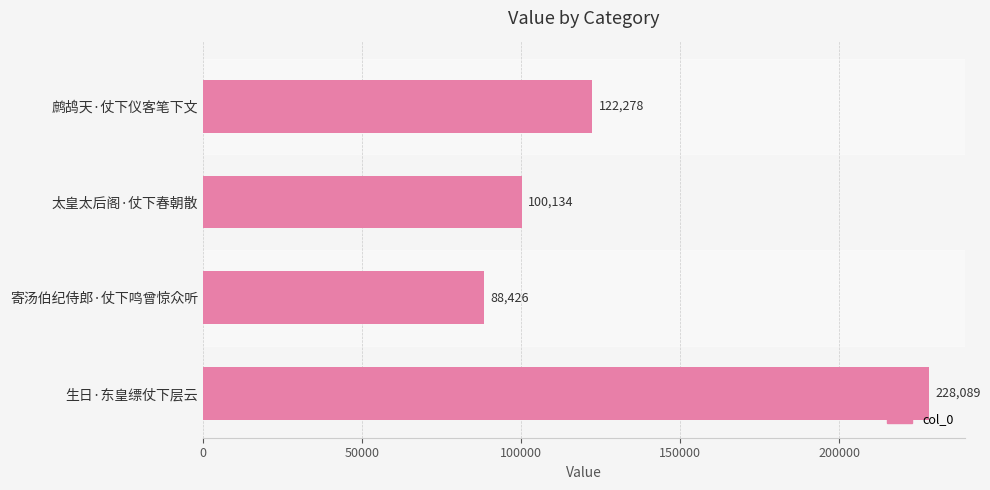

Approximately how many times larger is the value at 生日·东皇缥仗下层云 compared to 寄汤伯纪侍郎·仗下鸣曾惊众听?

2.6